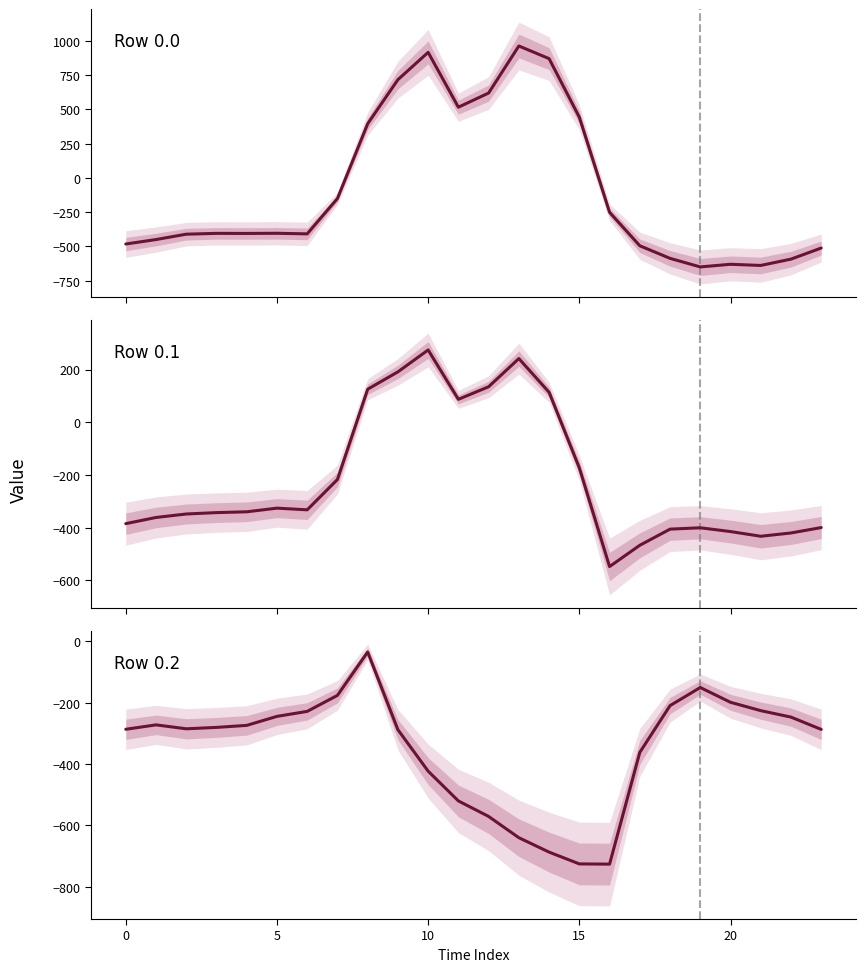

What are all the series names shown in the legend?

row_0.0, row_0.1, row_0.2